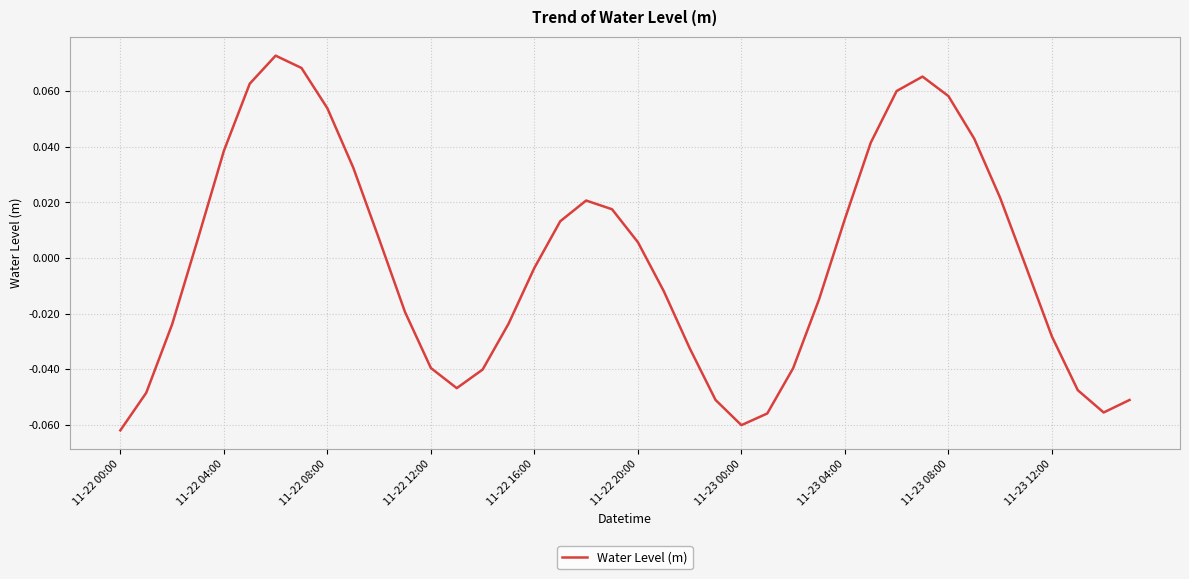

Does the chart display data point markers on the line(s)?

No